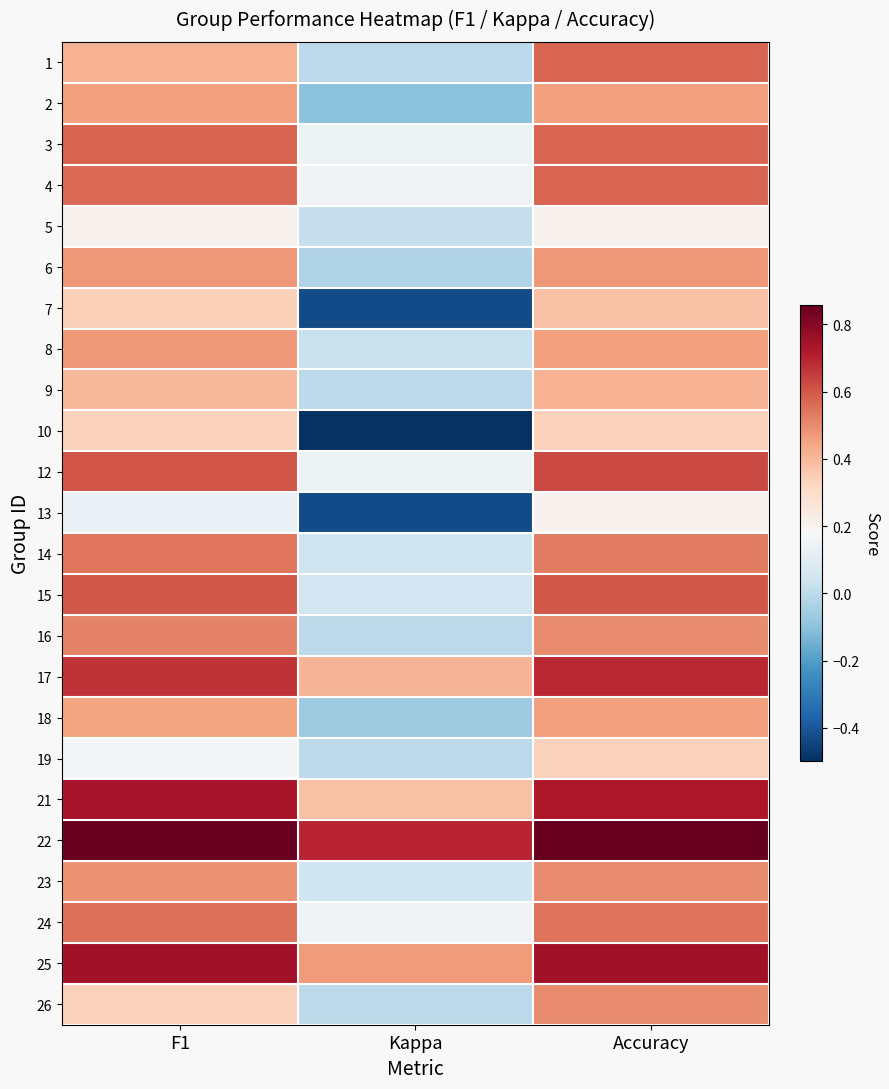

Reading left to right, list all the values displayed in this chart.

1: F1=0.4	Kappa=0.0	Accuracy=0.6
2: F1=0.5	Kappa=-0.1	Accuracy=0.5
3: F1=0.6	Kappa=0.1	Accuracy=0.6
4: F1=0.6	Kappa=0.2	Accuracy=0.6
5: F1=0.2	Kappa=0.0	Accuracy=0.2
6: F1=0.5	Kappa=-0.0	Accuracy=0.5
7: F1=0.3	Kappa=-0.4	Accuracy=0.4
8: F1=0.5	Kappa=0.0	Accuracy=0.5
9: F1=0.4	Kappa=0.0	Accuracy=0.4
10: F1=0.3	Kappa=-0.5	Accuracy=0.3
12: F1=0.6	Kappa=0.1	Accuracy=0.6
13: F1=0.1	Kappa=-0.4	Accuracy=0.2
14: F1=0.5	Kappa=0.0	Accuracy=0.5
15: F1=0.6	Kappa=0.0	Accuracy=0.6
16: F1=0.5	Kappa=0.0	Accuracy=0.5
17: F1=0.7	Kappa=0.4	Accuracy=0.7
18: F1=0.4	Kappa=-0.1	Accuracy=0.5
19: F1=0.2	Kappa=0.0	Accuracy=0.3
21: F1=0.7	Kappa=0.4	Accuracy=0.7
22: F1=0.9	Kappa=0.7	Accuracy=0.9
23: F1=0.5	Kappa=0.0	Accuracy=0.5
24: F1=0.6	Kappa=0.2	Accuracy=0.5
25: F1=0.8	Kappa=0.5	Accuracy=0.8
26: F1=0.3	Kappa=0.0	Accuracy=0.5